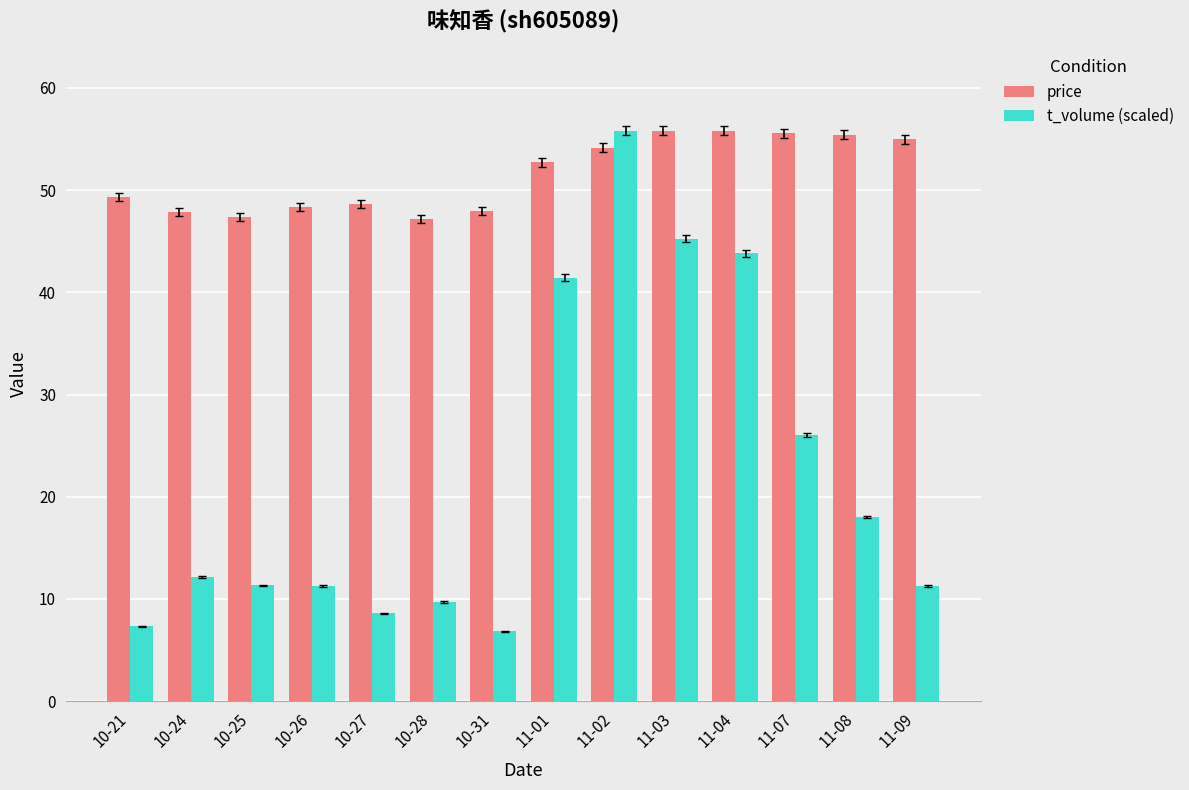

What is the label of the 1st bar from the right?

11-09